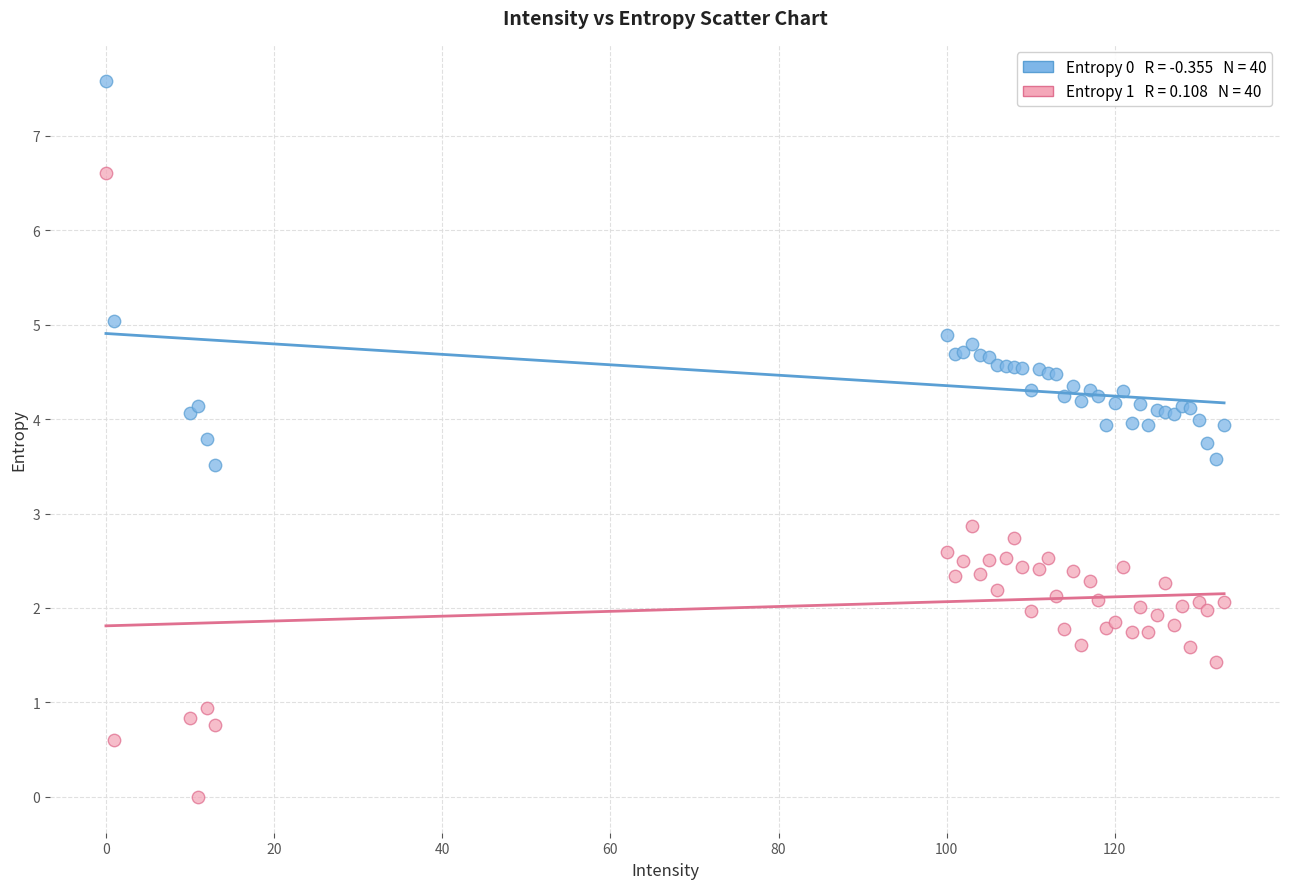

Across all series, what Y value is closest to 3?

2.9